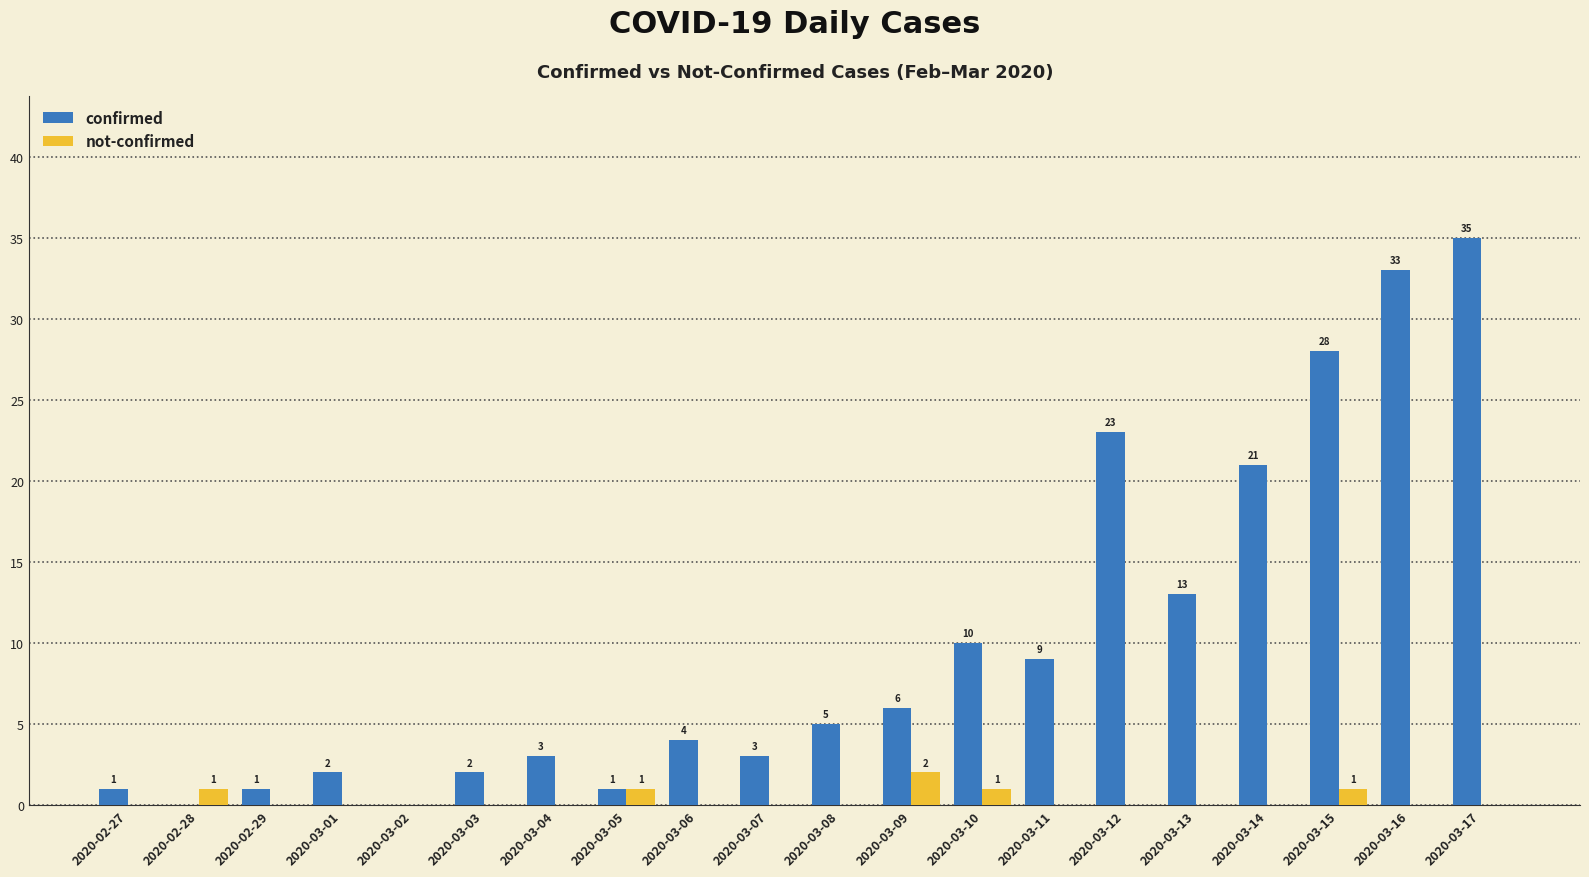

Reading left to right, transcribe all the data shown in this chart.

confirmed: 1	0	1	2	0	2	3	1	4	3	5	6	10	9	23	13	21	28	33	35
not-confirmed: 0	1	0	0	0	0	0	1	0	0	0	2	1	0	0	0	0	1	0	0